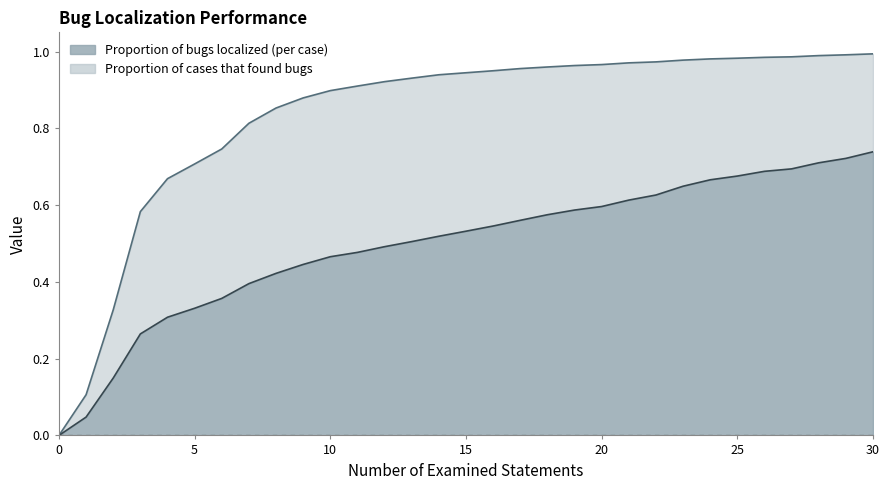

Reading right to left, extract all data points from this chart.

Proportion of bugs localized (per case): 30=0.7	29=0.7	28=0.7	27=0.7	26=0.7	25=0.7	24=0.7	23=0.6	22=0.6	21=0.6	20=0.6	19=0.6	18=0.6	17=0.6	16=0.5	15=0.5	14=0.5	13=0.5	12=0.5	11=0.5	10=0.5	9=0.4	8=0.4	7=0.4	6=0.4	5=0.3	4=0.3	3=0.3	2=0.1	1=0.0	0=0.0
Proportion of cases that found bugs: 30=1.0	29=1.0	28=1.0	27=1.0	26=1.0	25=1.0	24=1.0	23=1.0	22=1.0	21=1.0	20=1.0	19=1.0	18=1.0	17=1.0	16=0.9	15=0.9	14=0.9	13=0.9	12=0.9	11=0.9	10=0.9	9=0.9	8=0.9	7=0.8	6=0.7	5=0.7	4=0.7	3=0.6	2=0.3	1=0.1	0=0.0